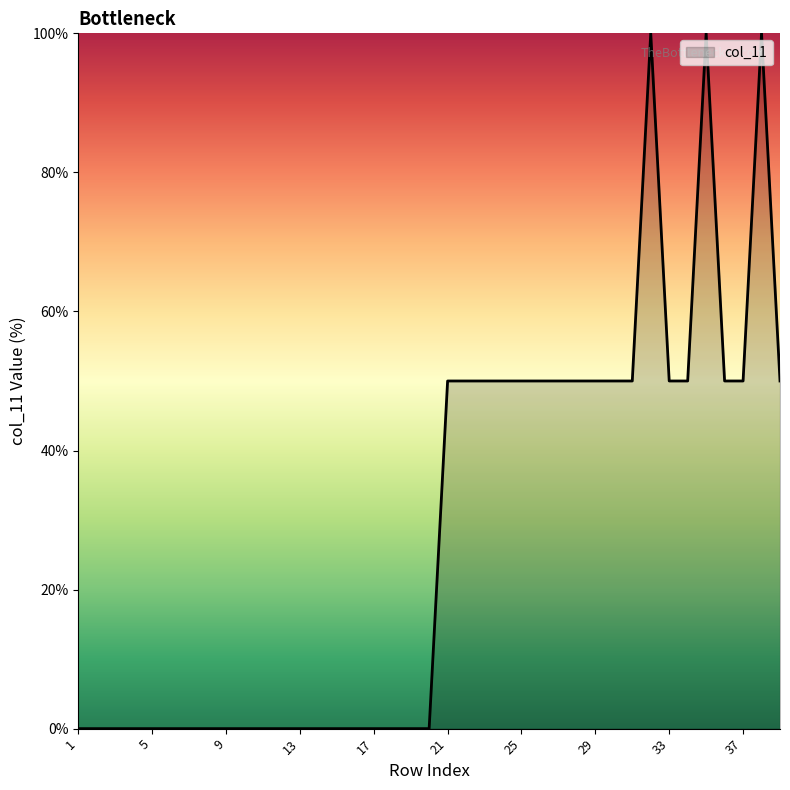

What is the maximum value shown in the chart?

100